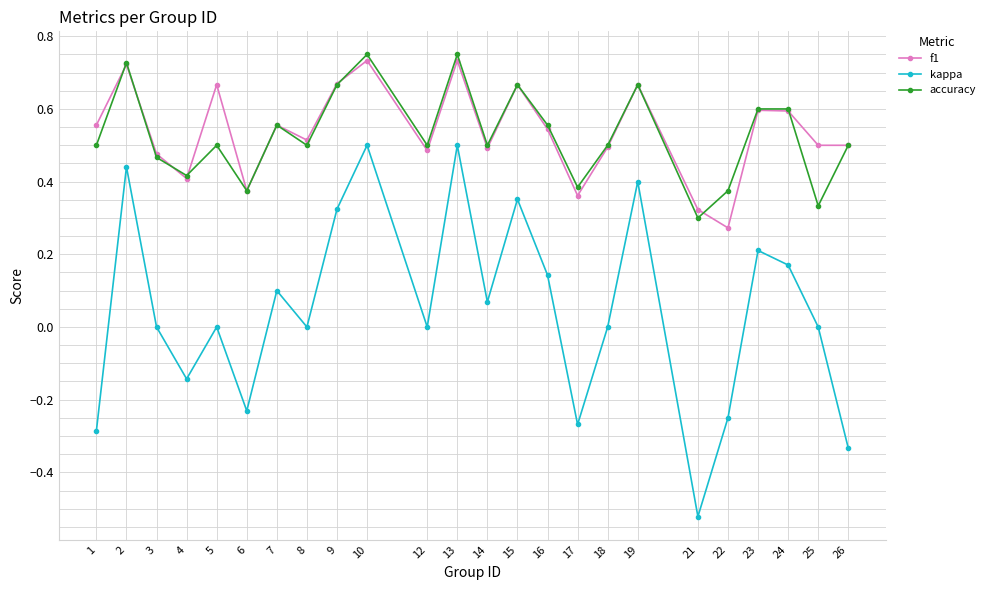

The kappa series shows -0.1 at 21. True or false?

False